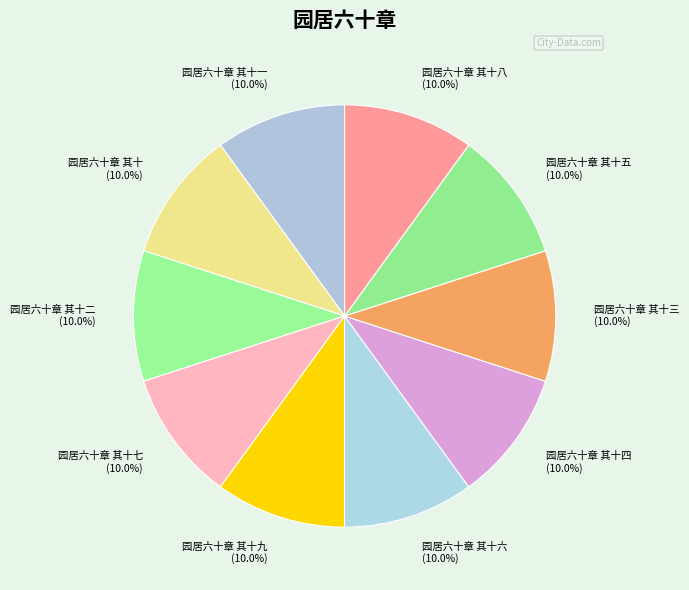

What portion of the pie excludes 园居六十章 其十四 (10.0%)?

90.0%